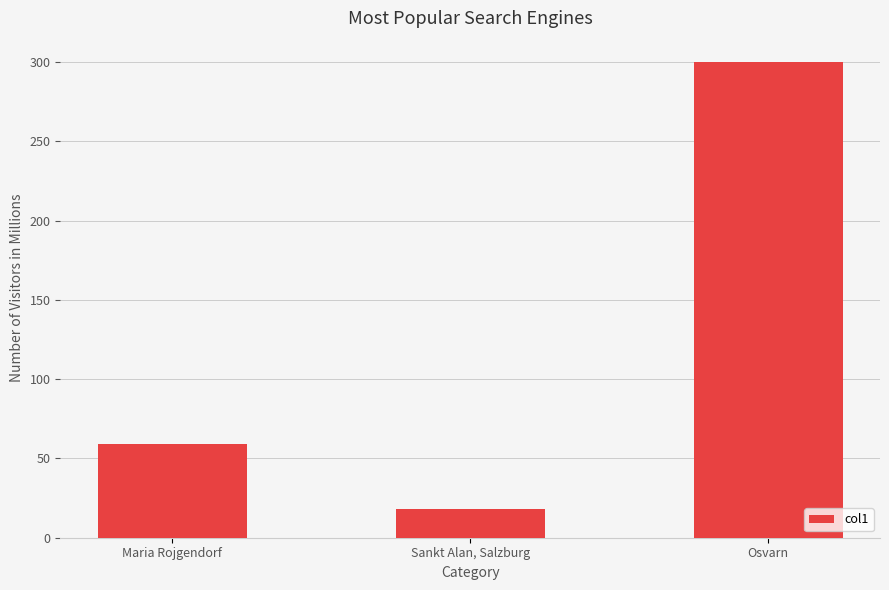

Between Osvarn and Sankt Alan, Salzburg, which is larger?

Osvarn